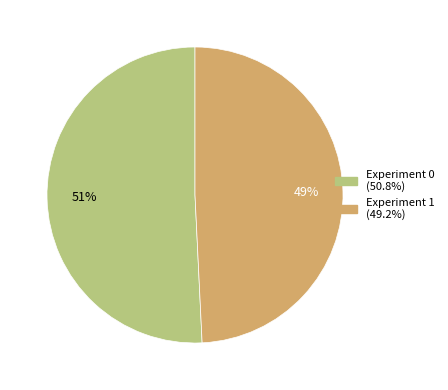

Approximately how many times larger is the value at Experiment 0 compared to Experiment 1?

1.0